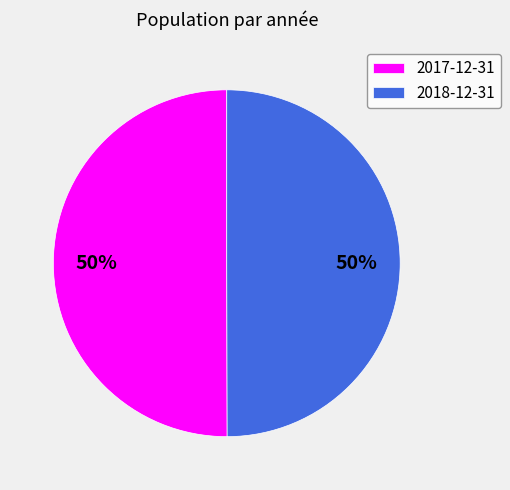

Count the number of slices in the pie.

2